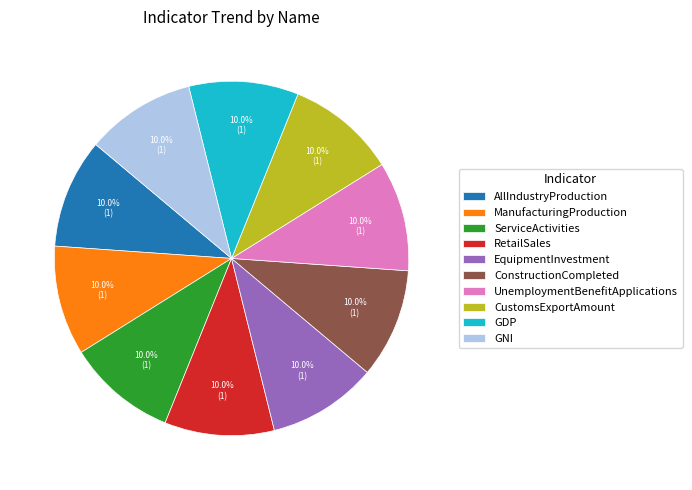

Does EquipmentInvestment represent more than half of the total?

No